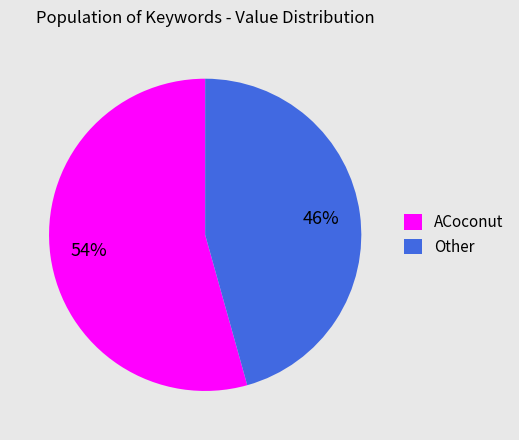

Which slice represents more than half of the pie?

ACoconut